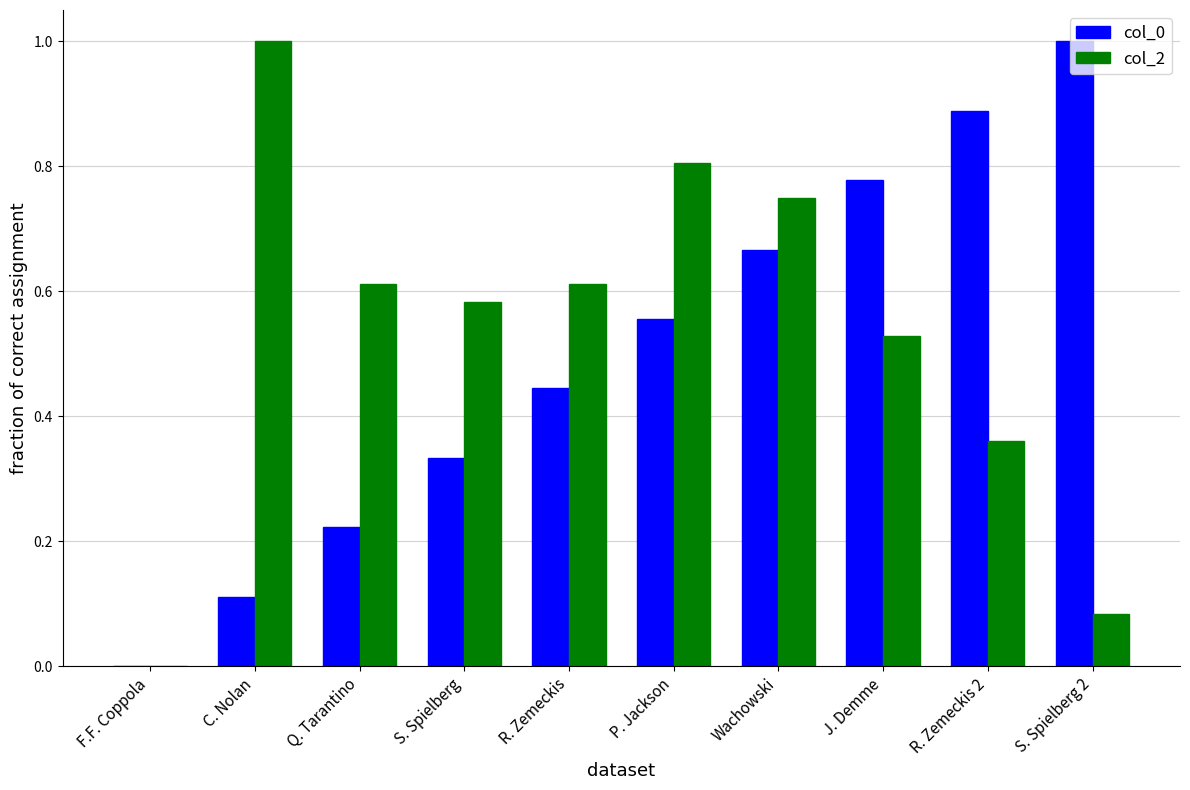

The col_2 series shows 0.8 at Wachowski. True or false?

True